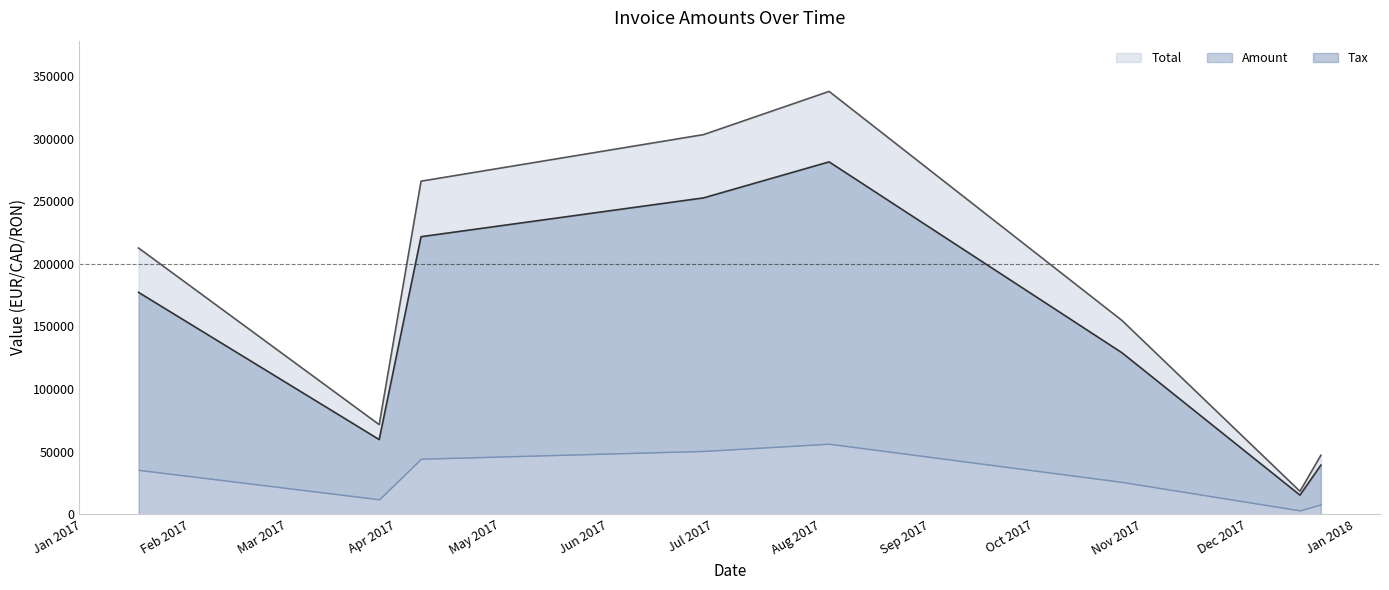

What is the difference between the maximum and minimum values in the Tax series?

319483.2